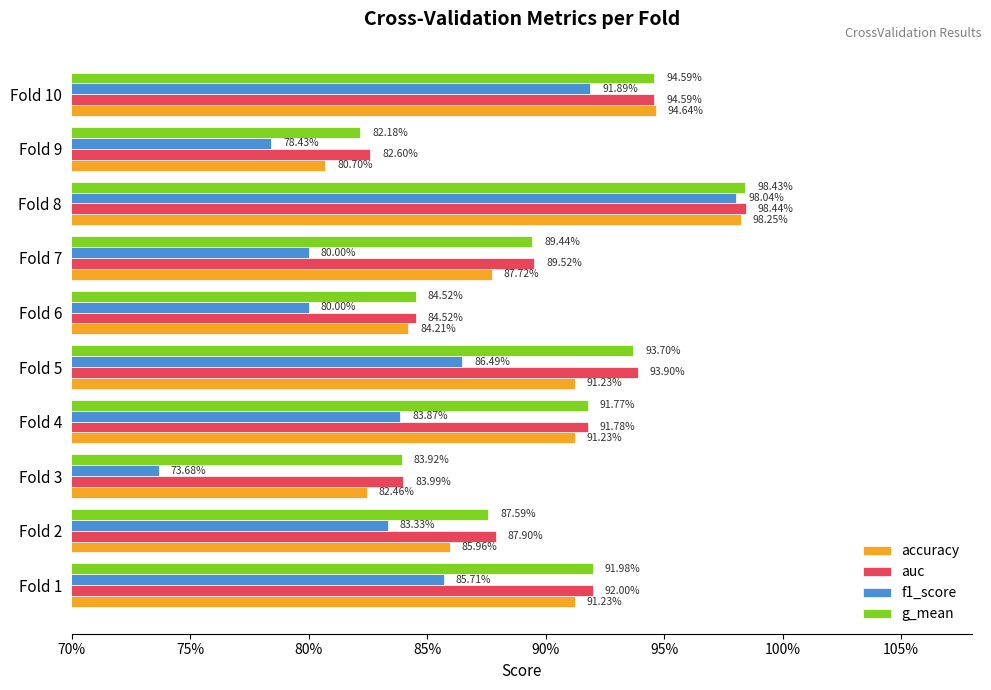

List the series in order of their peak value, lowest first.

f1_score, accuracy, g_mean, auc